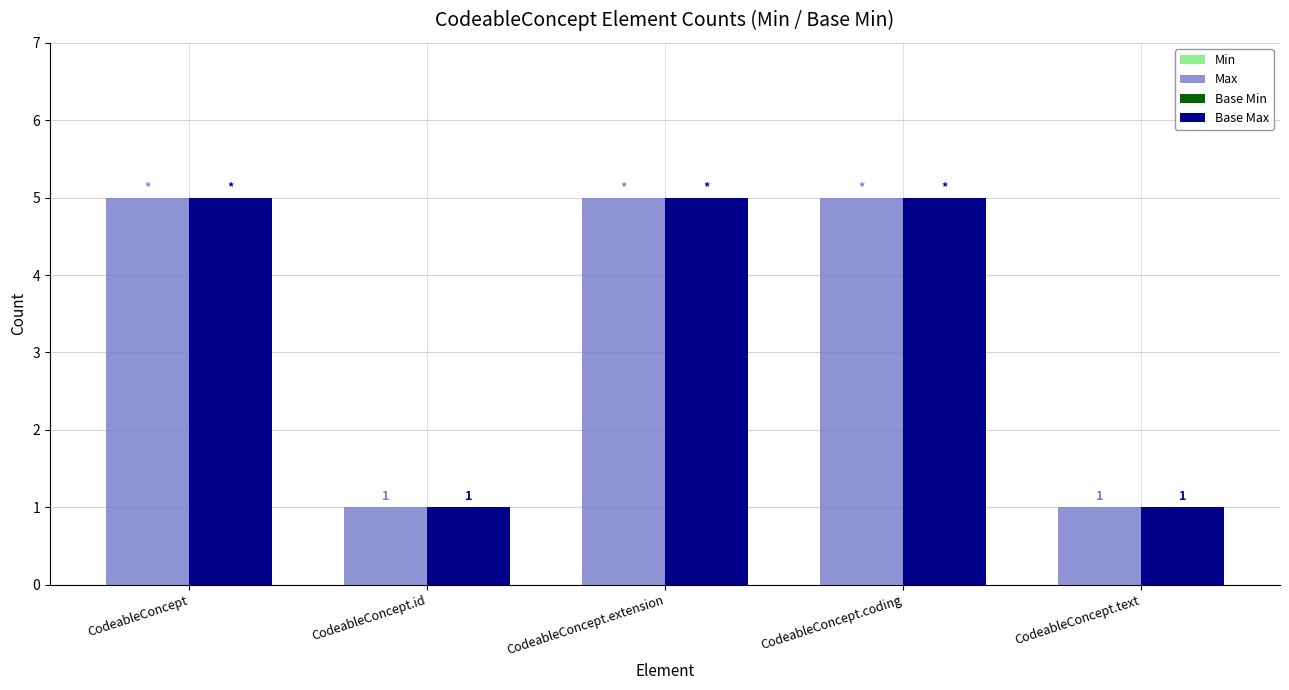

Reading left to right, transcribe all the data shown in this chart.

Max: CodeableConcept=5	CodeableConcept.id=1	CodeableConcept.extension=5	CodeableConcept.coding=5	CodeableConcept.text=1
Base Max: CodeableConcept=5	CodeableConcept.id=1	CodeableConcept.extension=5	CodeableConcept.coding=5	CodeableConcept.text=1